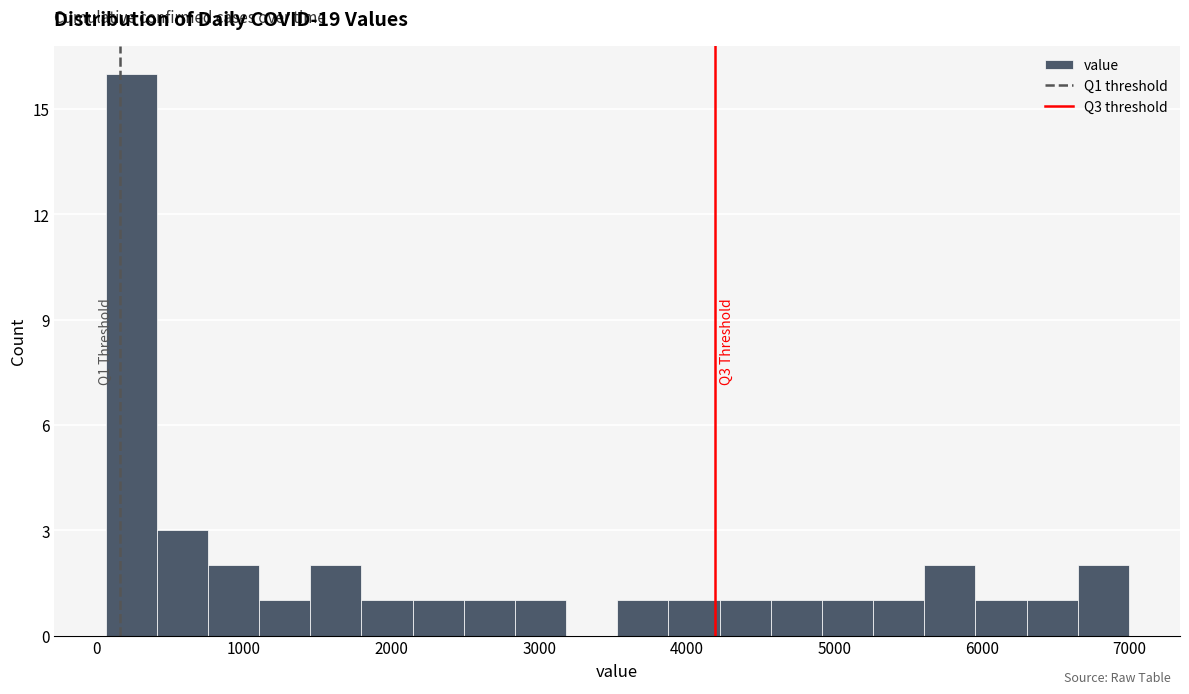

Read against the x-axis, roughly where is the centre of the tallest bar?

200